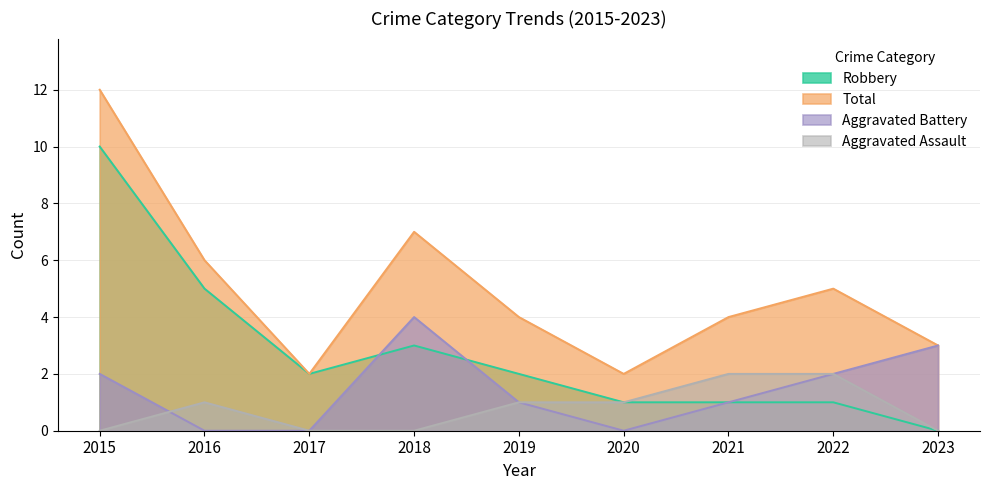

True or false: Aggravated Battery has more than 1 points higher than both neighbors.

False